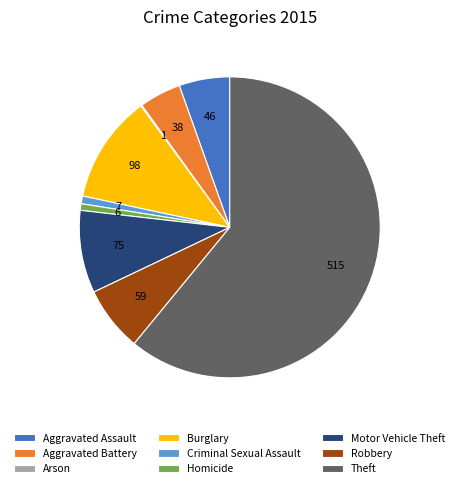

Which category has the biggest portion of the pie?

Theft